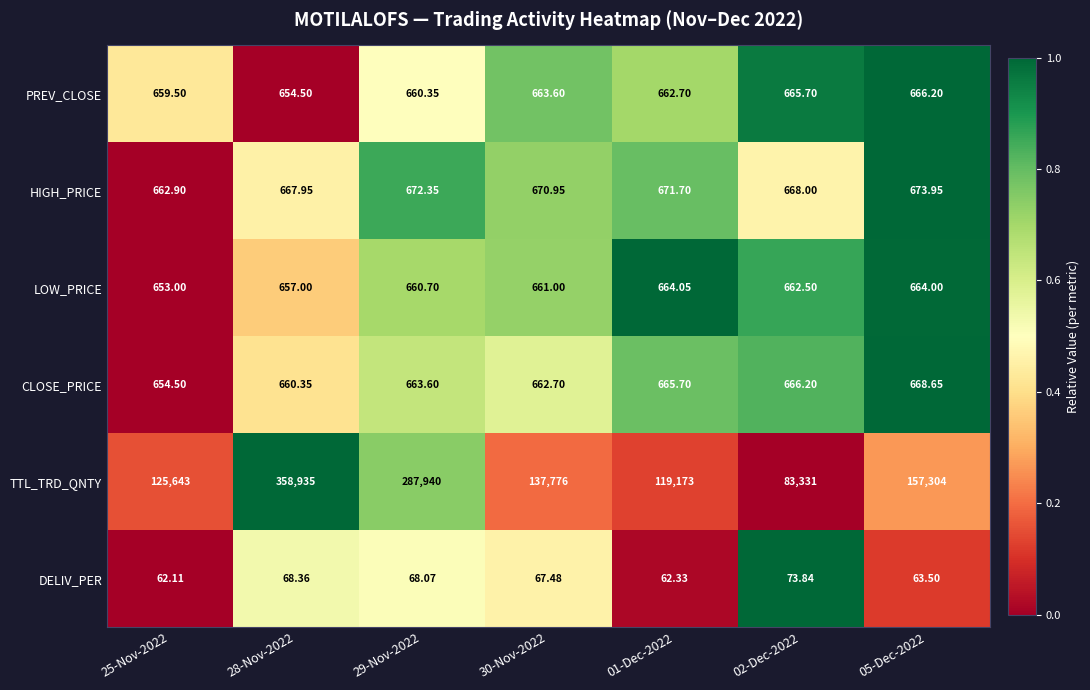

Rank the series at 30-Nov-2022 from highest to lowest value.

TTL_TRD_QNTY, HIGH_PRICE, PREV_CLOSE, CLOSE_PRICE, LOW_PRICE, DELIV_PER